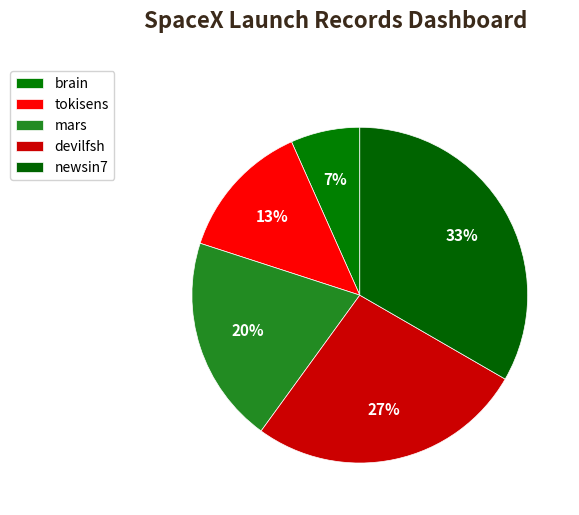

Is it true that devilfsh is 33% of the pie?

False